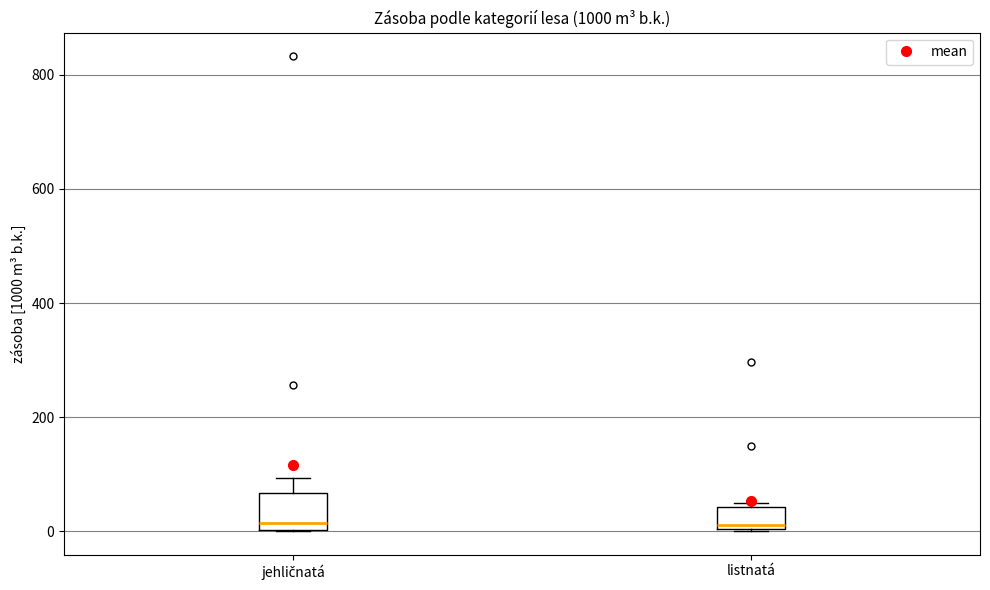

Reading left to right, read every box against the y-axis: the position of its median line, the range the box covers, and the ends of its whiskers. The values are not printed on the chart, so give them approximately, as read against the axis.

jehličnatá: median 20, box 0 to 60, whiskers 0 to 100
listnatá: median 20, box 0 to 40, whiskers 0 to 40 (just above the box's upper edge)